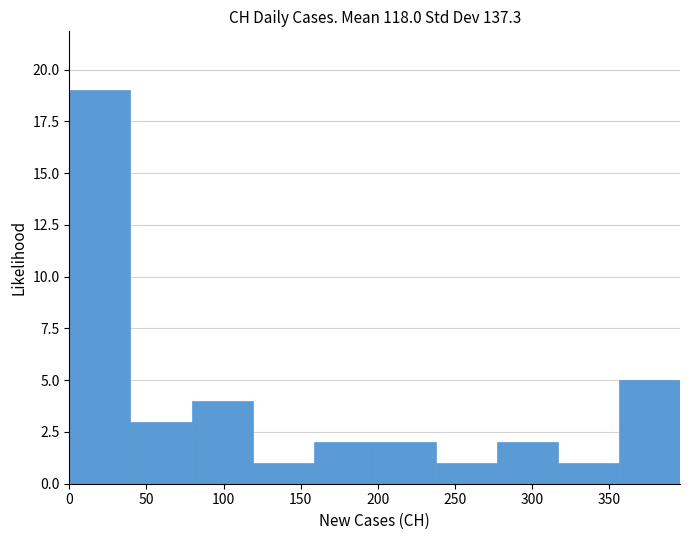

Over which range of the x-axis is the bar tallest?

0 to 40